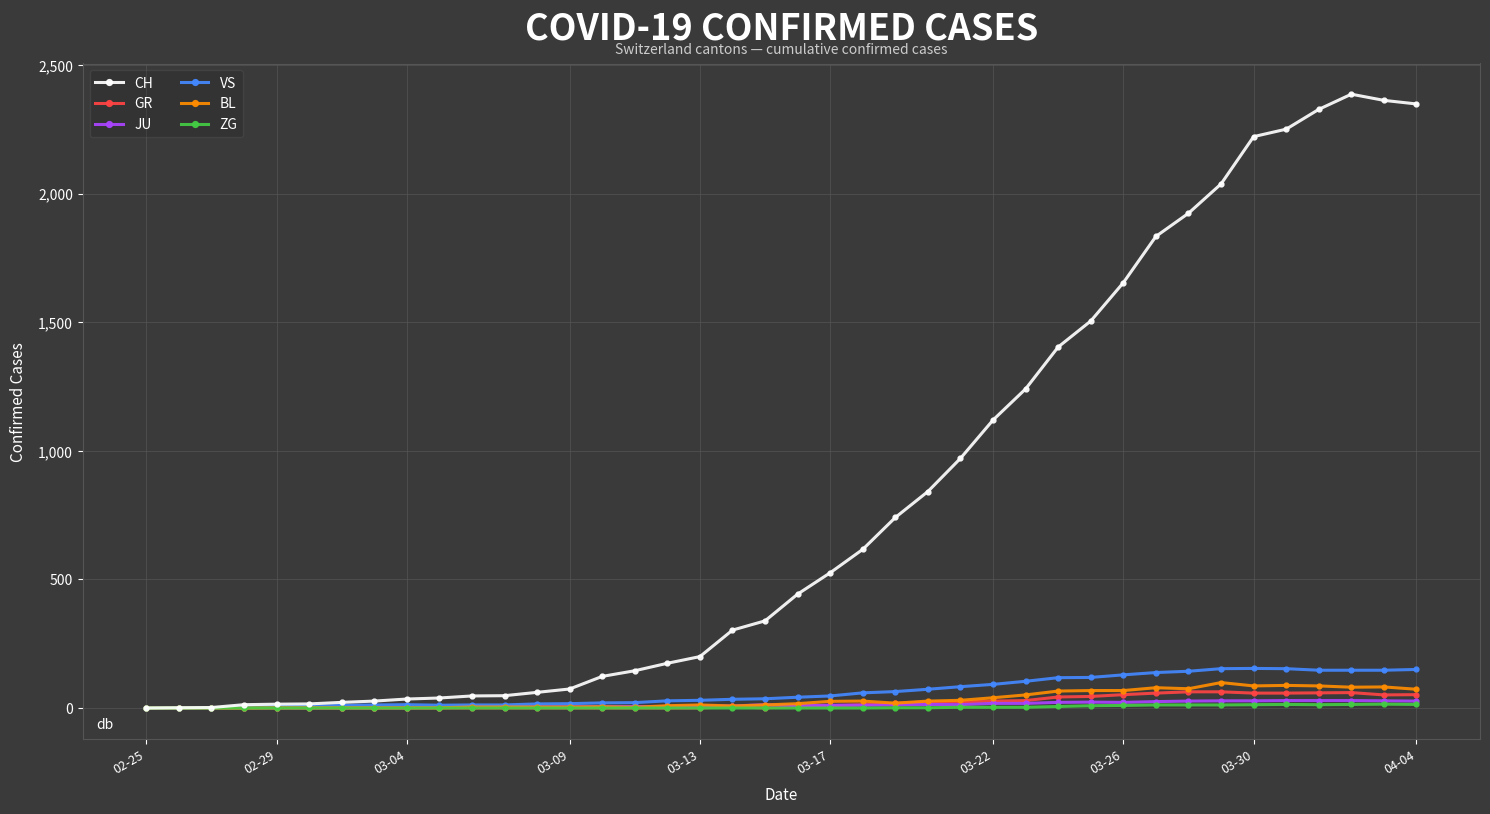

How many values in the BL series are below 17?

20